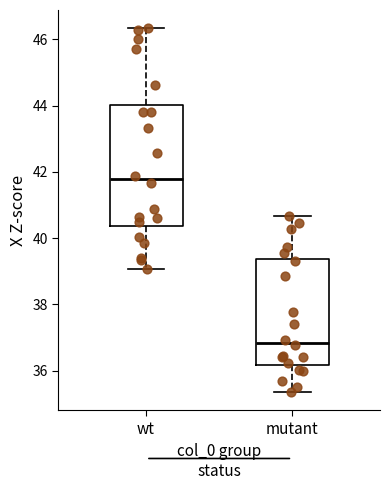

Where does the lower whisker of the box for wt end on the y-axis? The values are not printed on the chart, so give them approximately, as read against the axis.

39.0